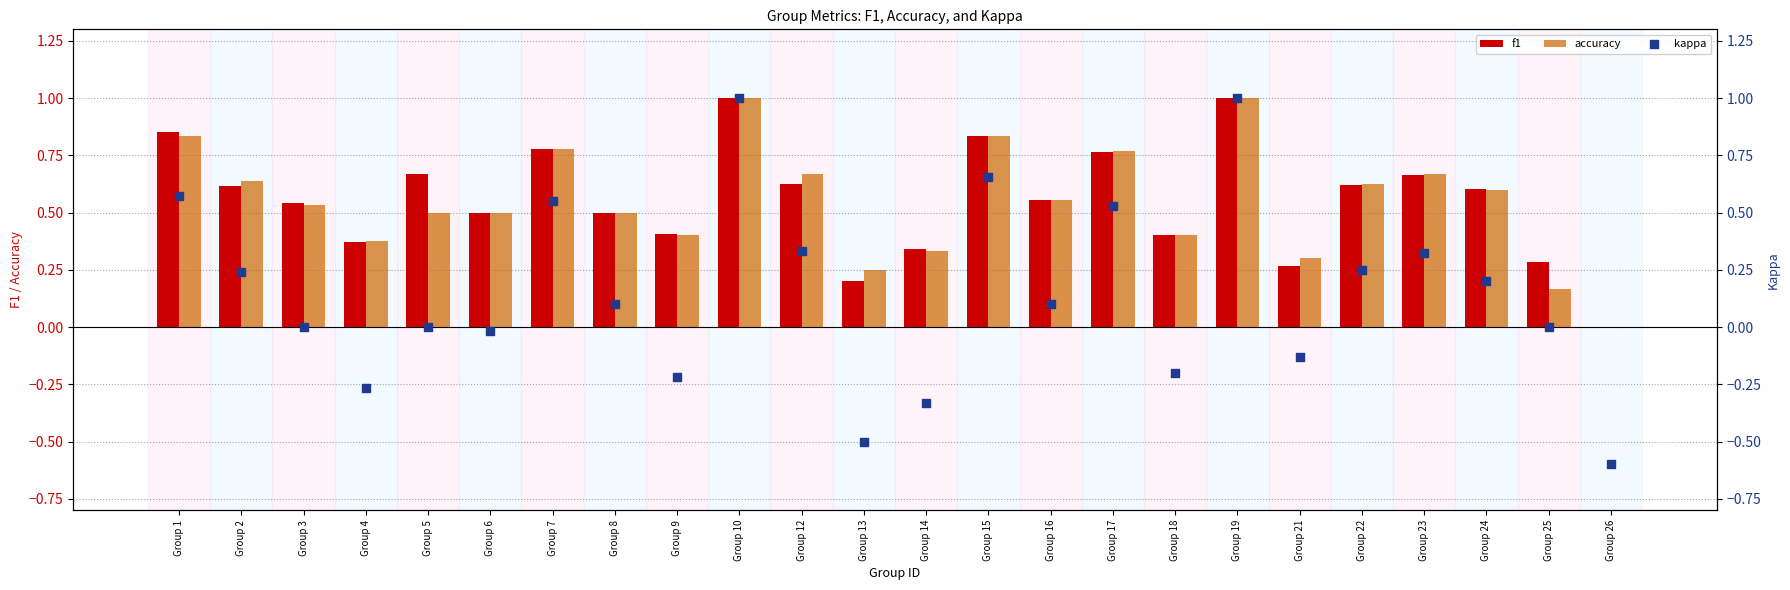

Which series contains the highest Y value?

f1